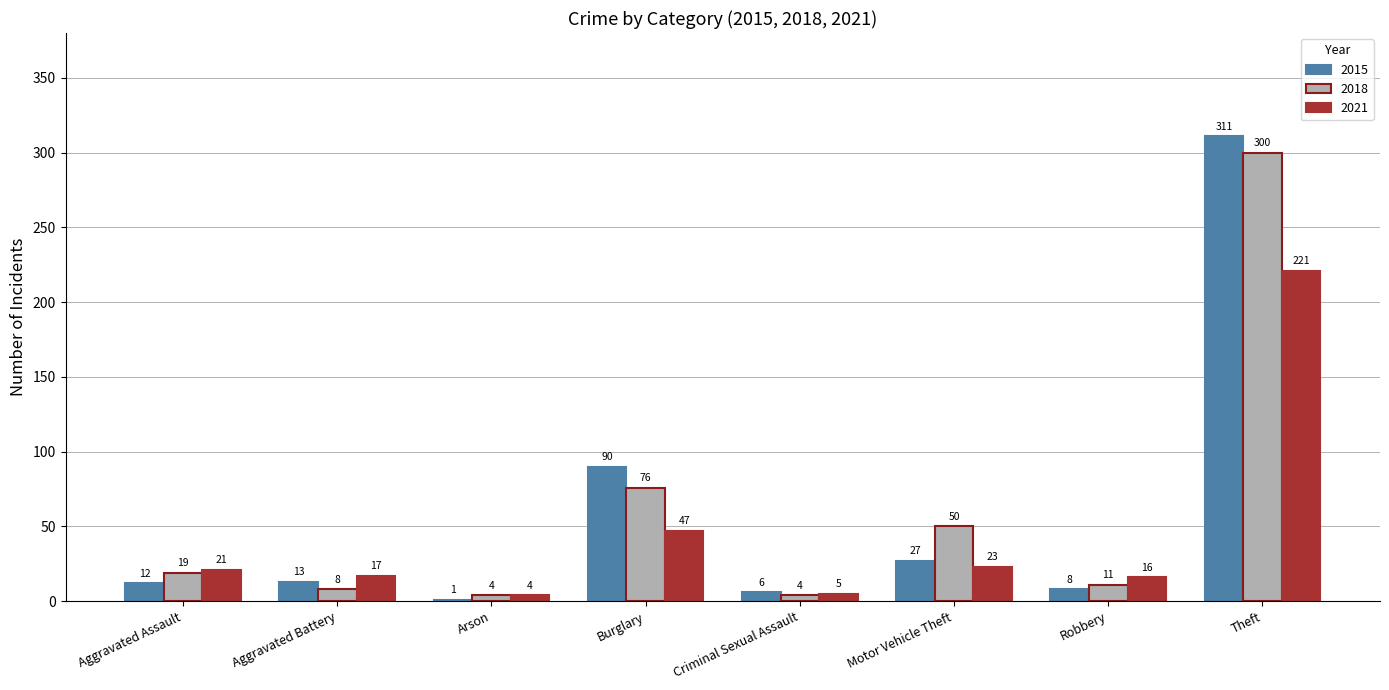

Which series has the largest total across all categories?

2018